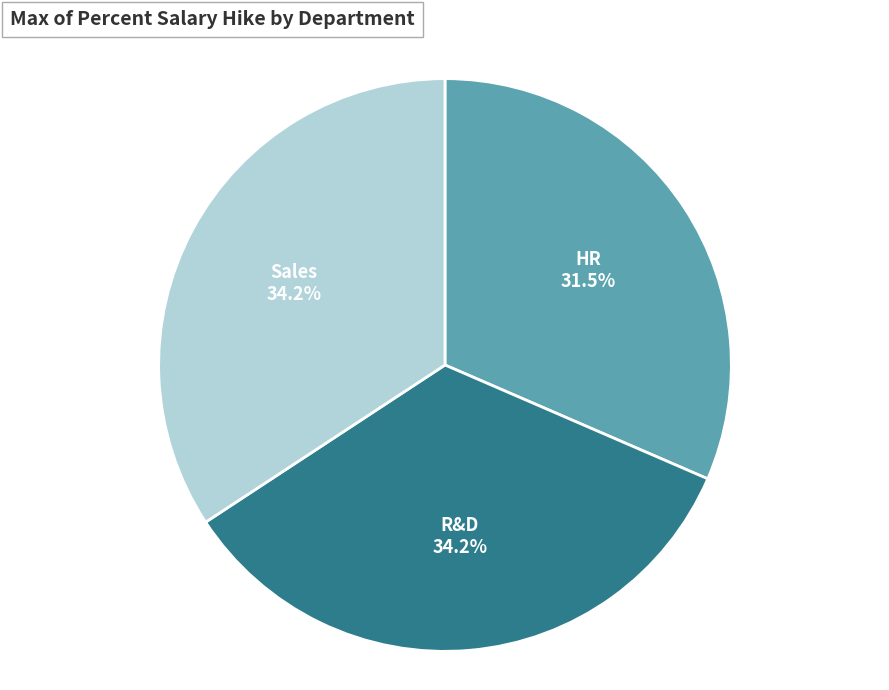

To the nearest percent, what is the difference between the Sales and HR slice percentages?

3%